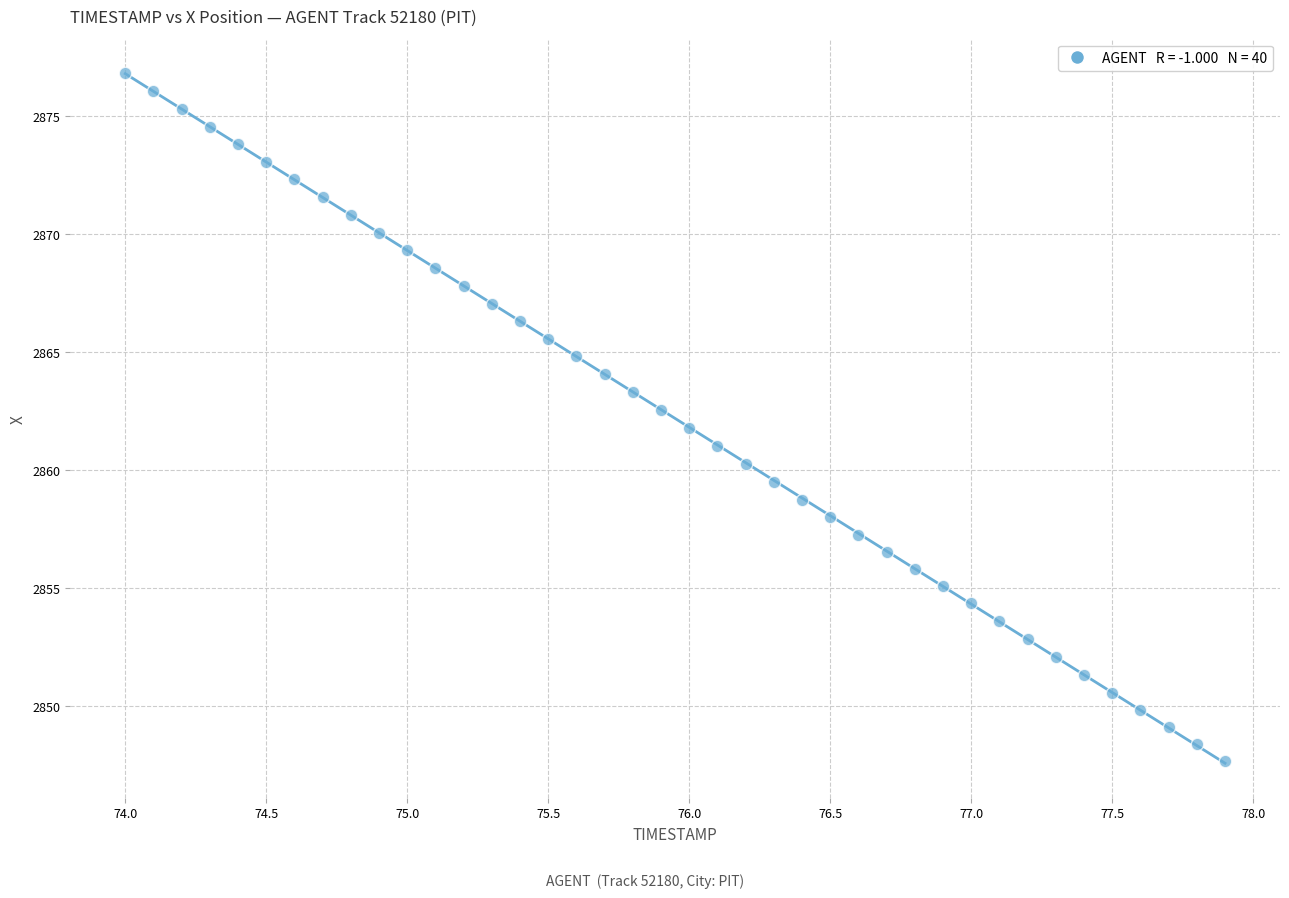

What is the range of Y values (max minus min)?

29.1